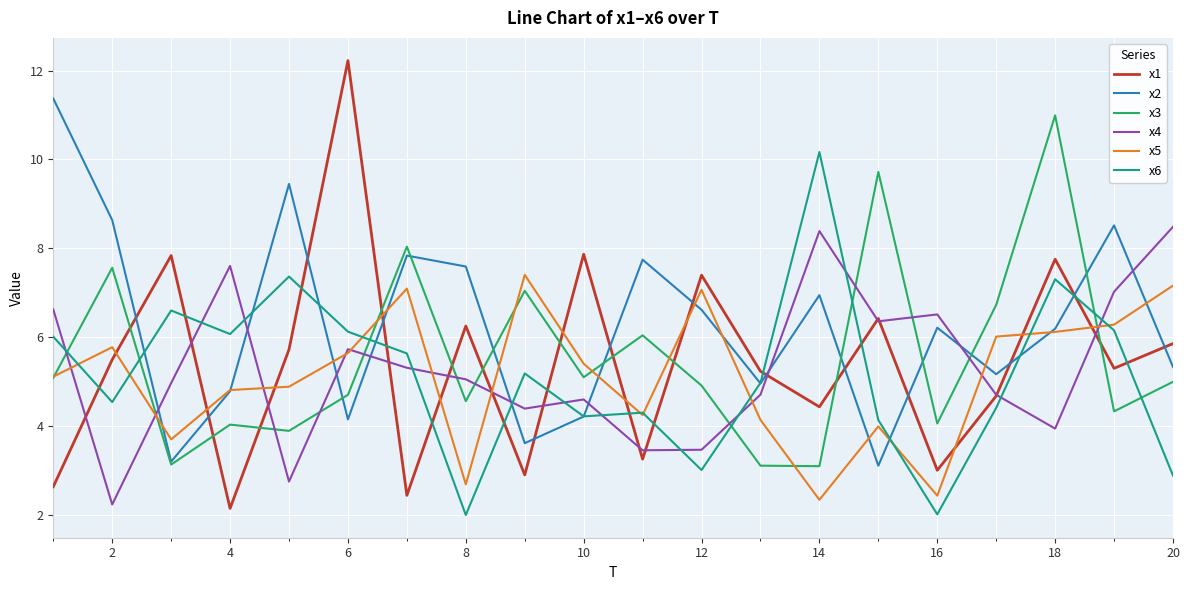

True or false: x6 has more than 1 interior local peaks.

True